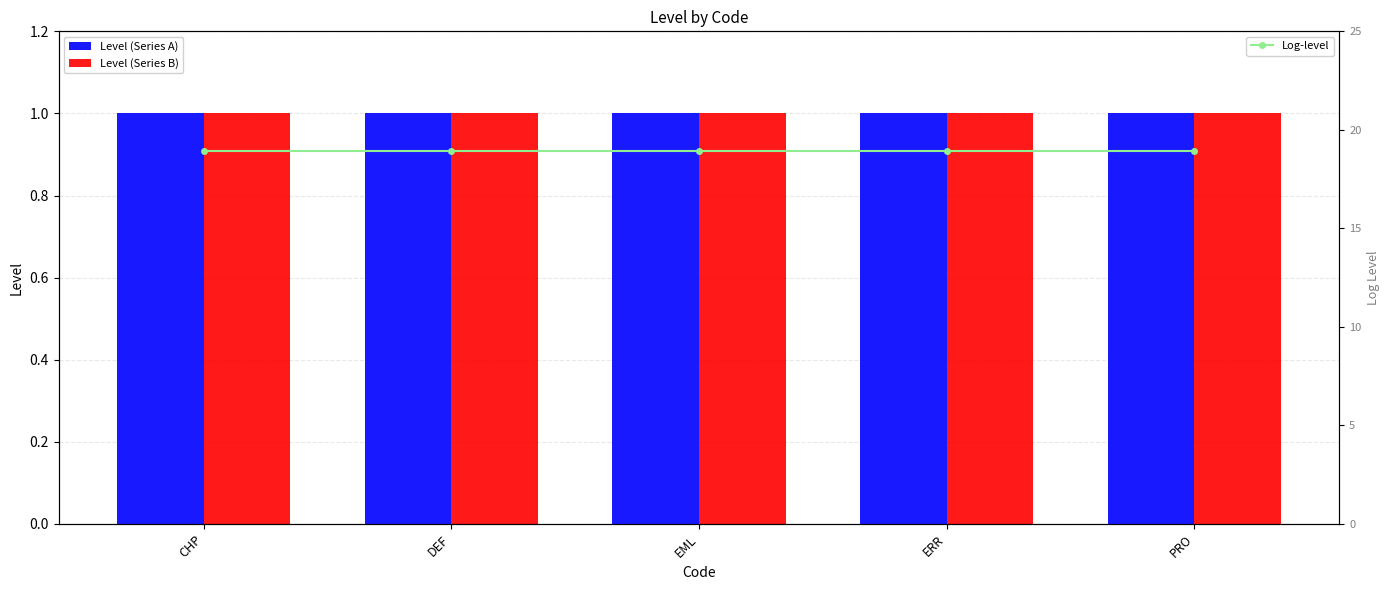

What are all the series names shown in the legend?

Level (Series A), Level (Series B), Log-level